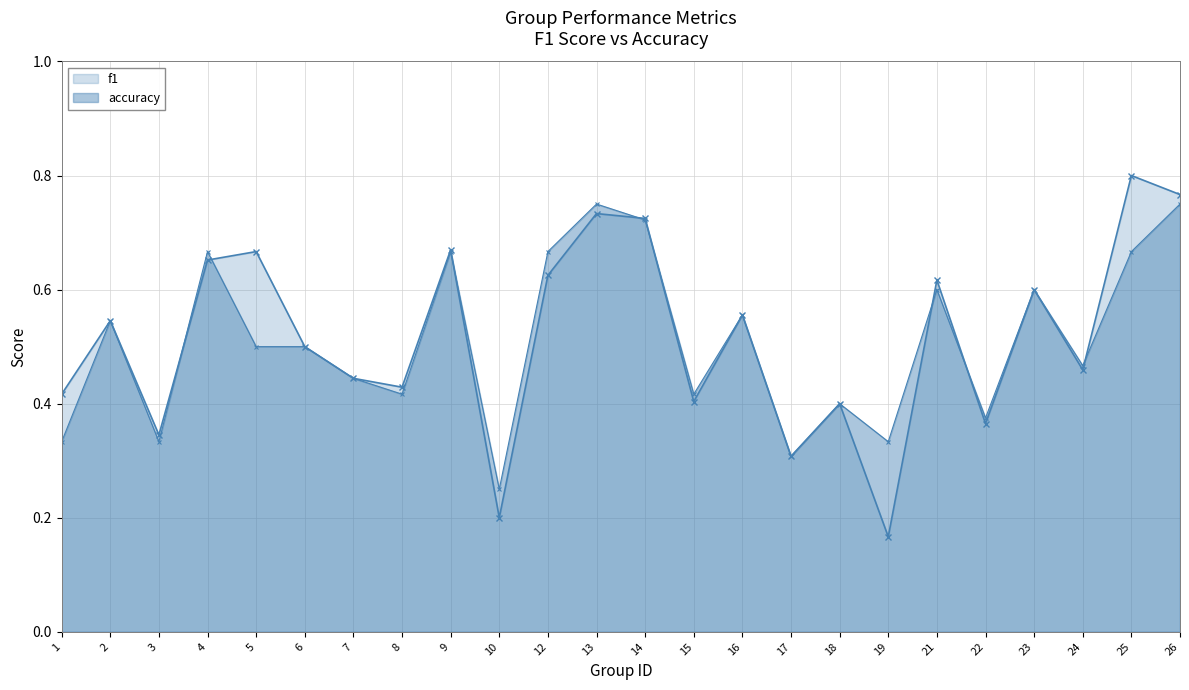

At which category is the sum across all series the highest?

26